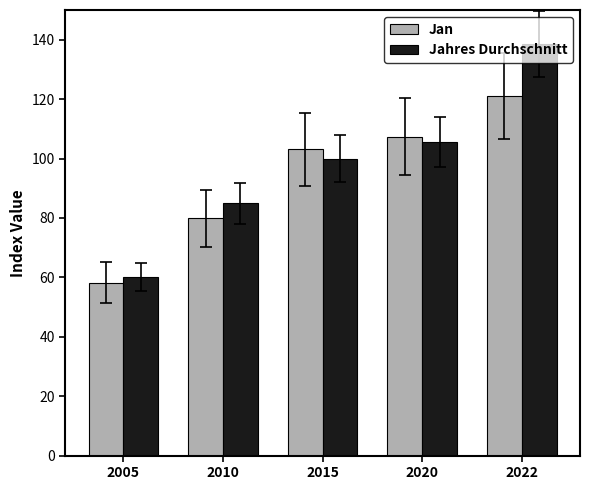

Rank the categories by Jan value from highest to lowest.

2022, 2020, 2015, 2010, 2005